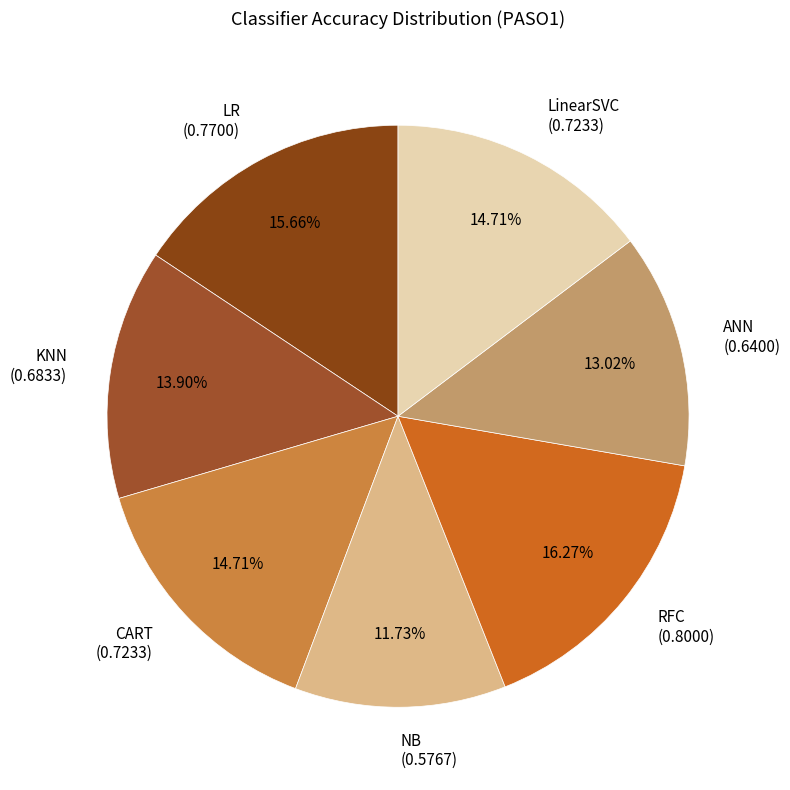

Does ANN represent more than half of the total?

No